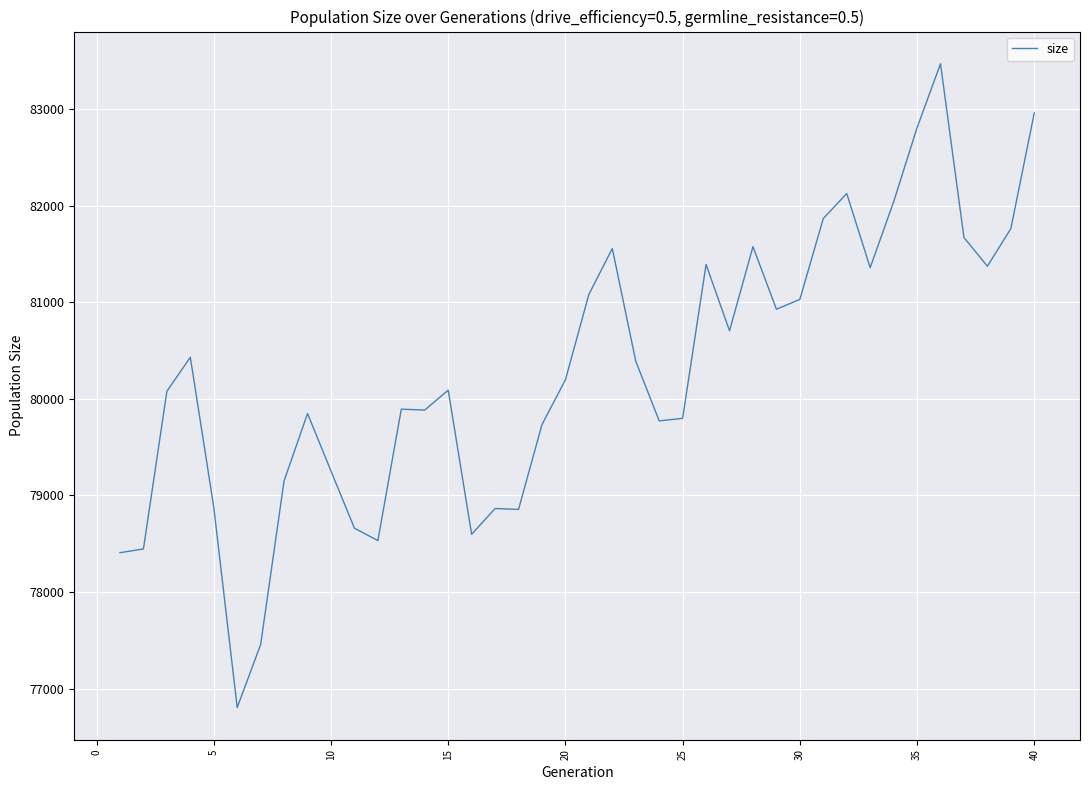

What is the difference between the maximum and minimum values?

6661